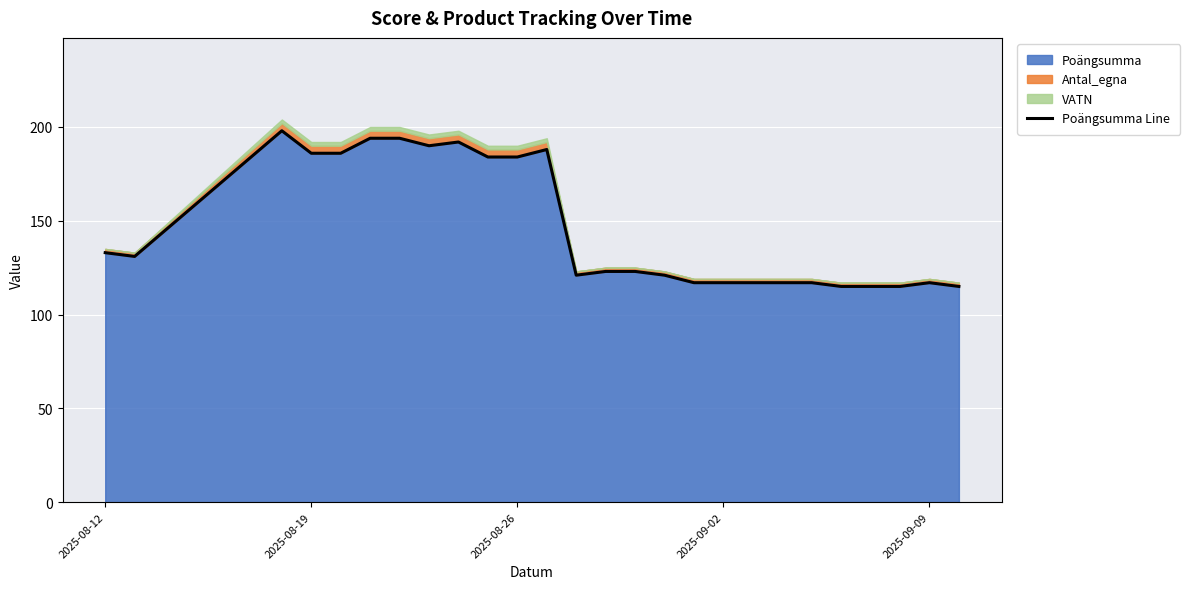

What is the difference between the second highest and minimum values?

79